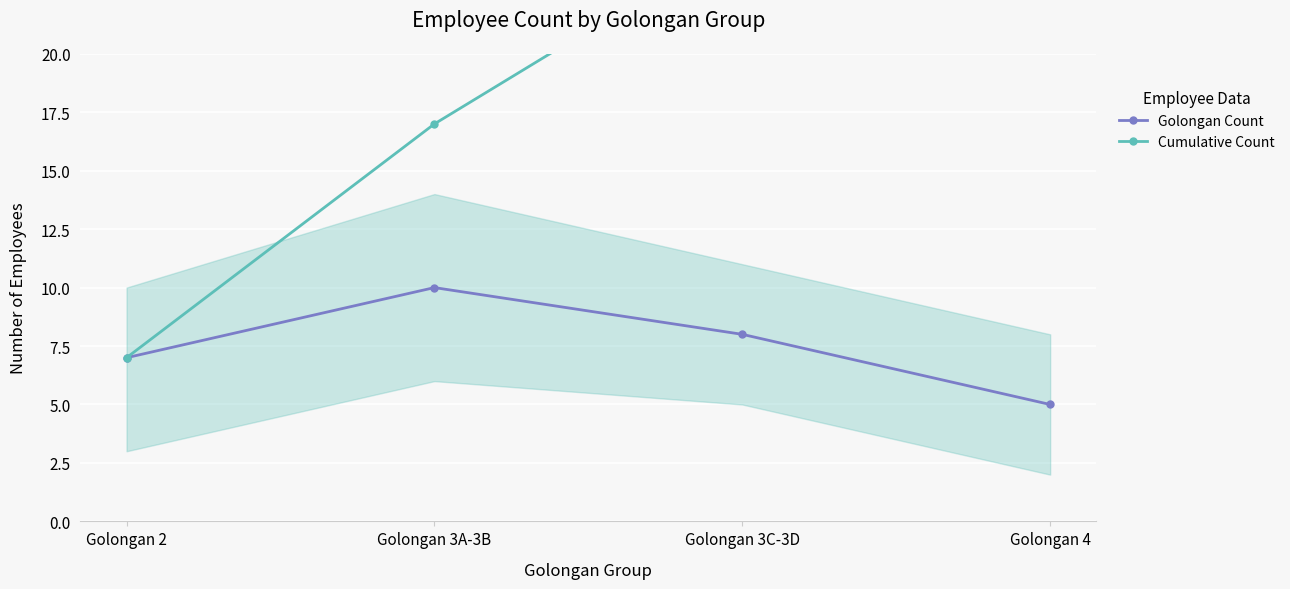

The value of Cumulative Count at Golongan 3A-3B is 26. True or false?

False